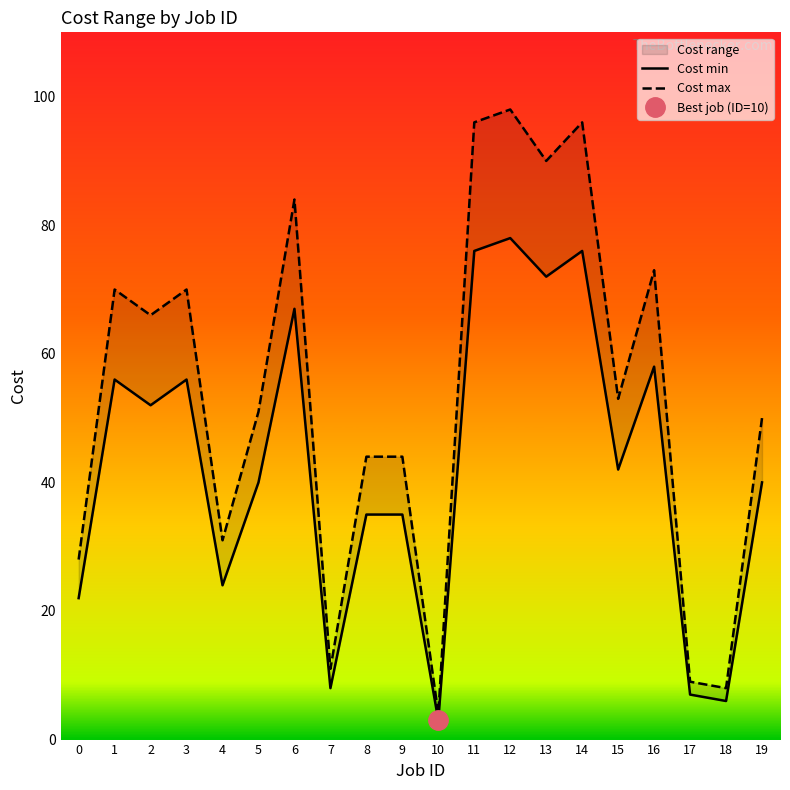

True or false: Cost min has more than 1 interior local peaks.

True